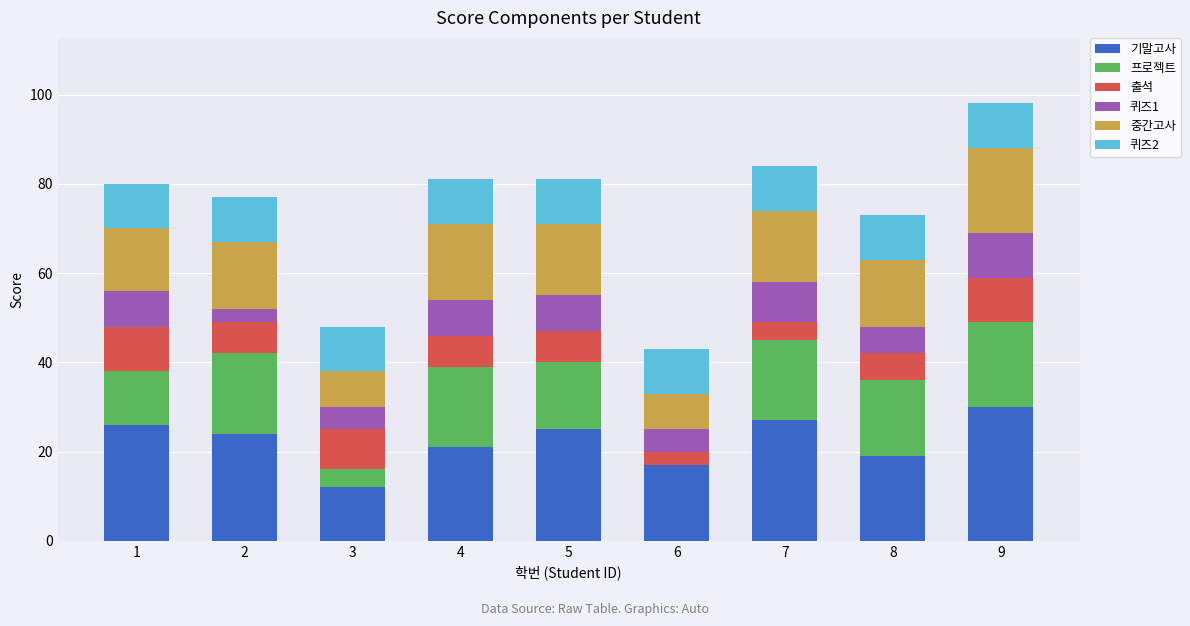

What is the maximum value for 기말고사?

30